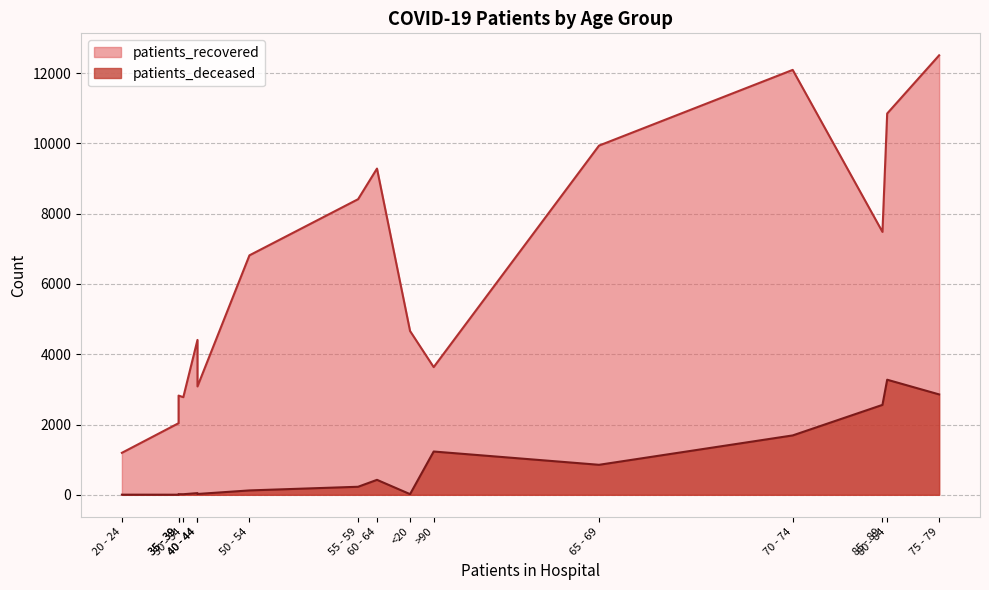

Which series has the largest range (max minus min)?

patients_recovered